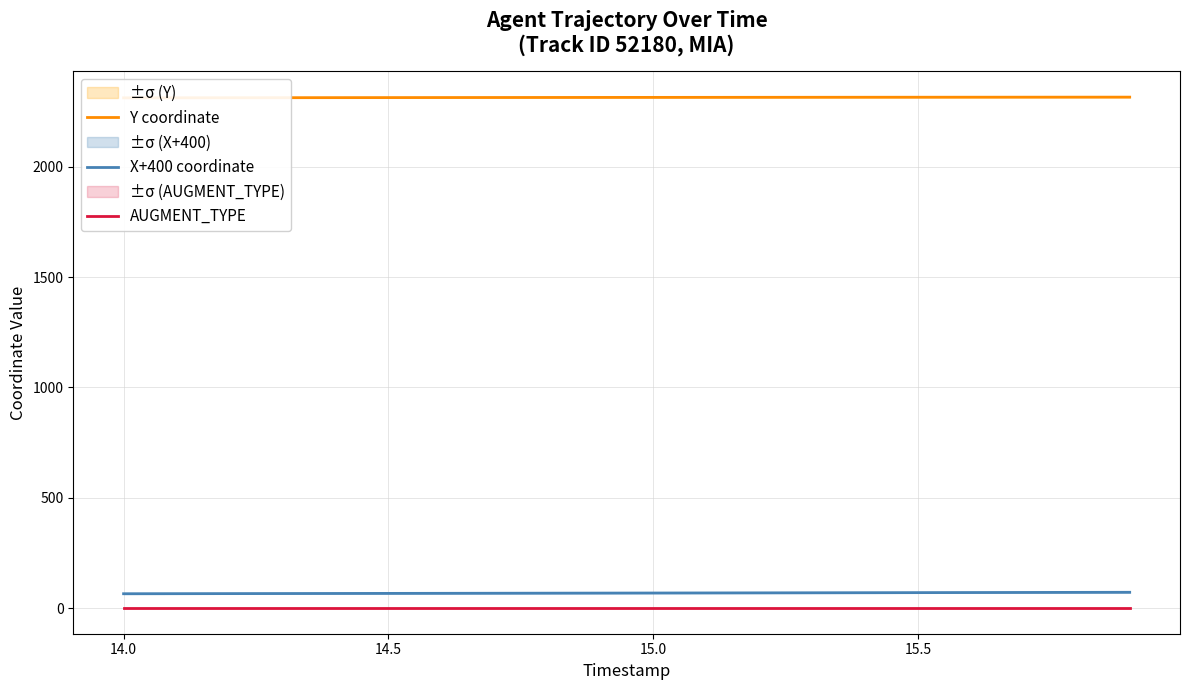

How many lines are shown in the chart?

3